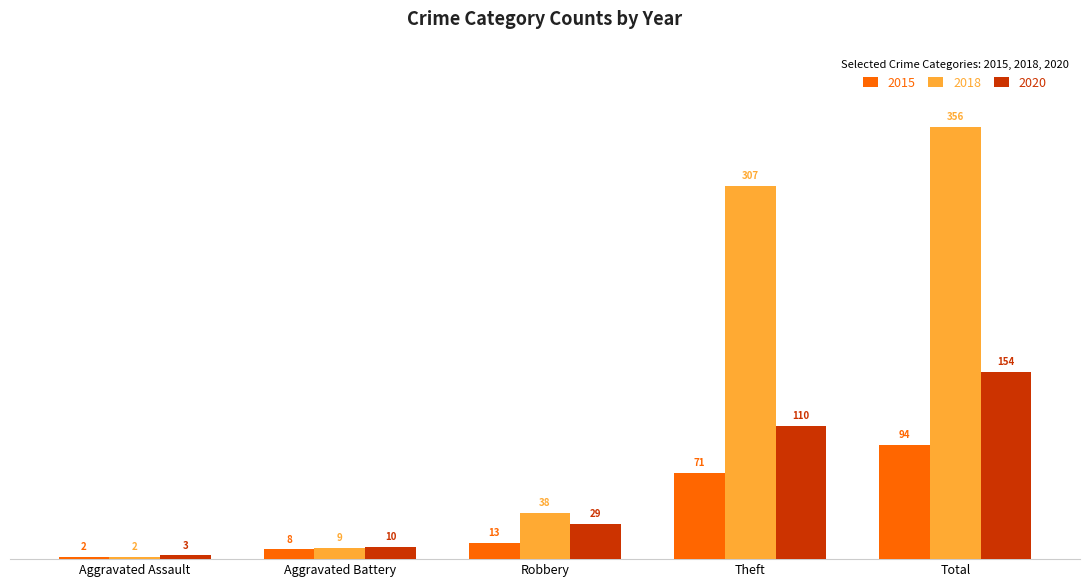

Count the number of data series in this chart.

3